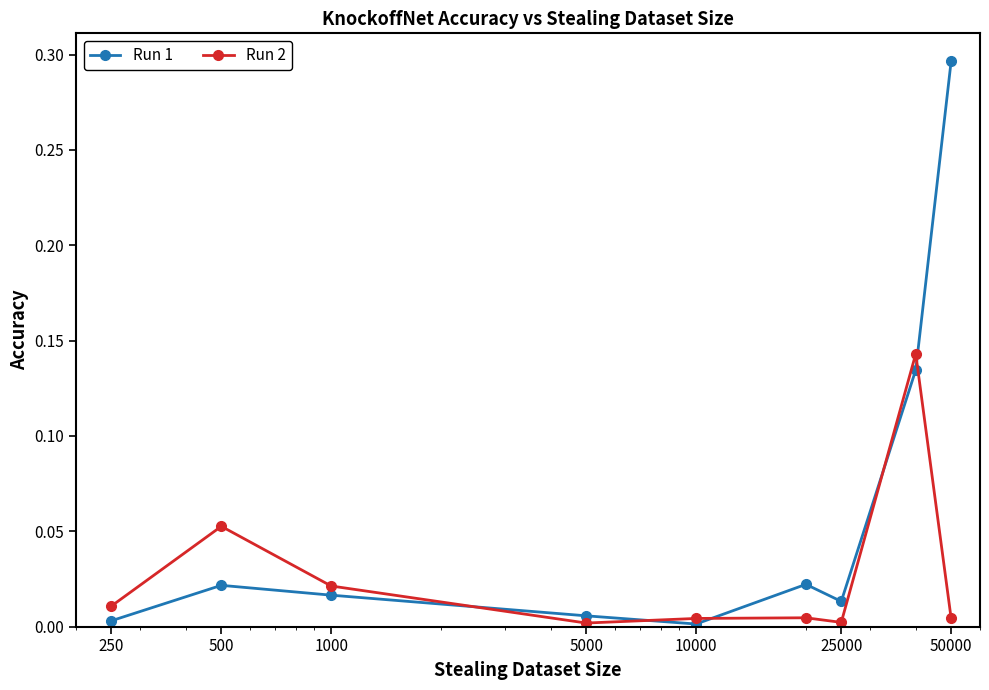

Which series has the largest total across all categories?

Run 1